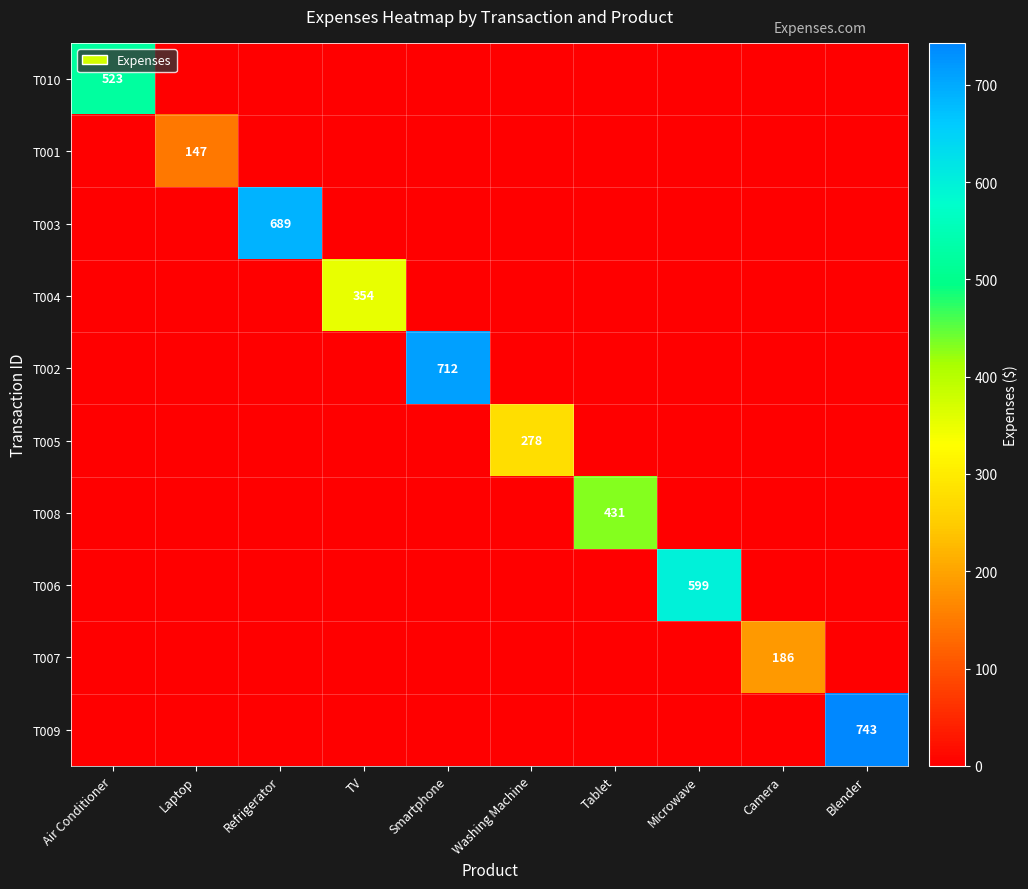

The T003 series shows 1190 at Refrigerator. True or false?

False